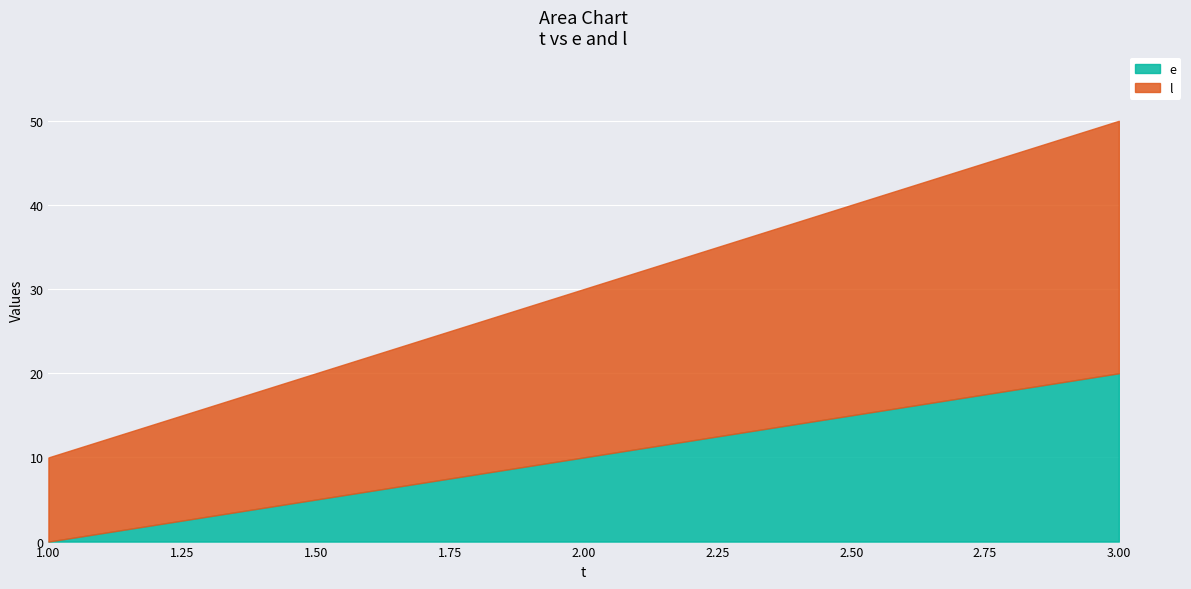

How many values in the e series exceed 10?

1